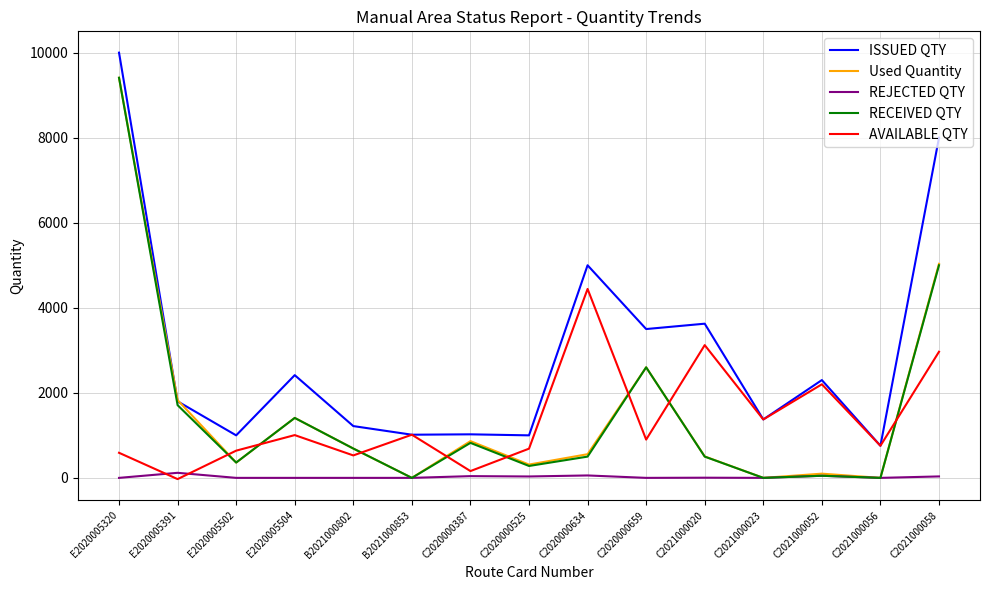

What is the spread (max minus min) of values at C2021000052?

2251